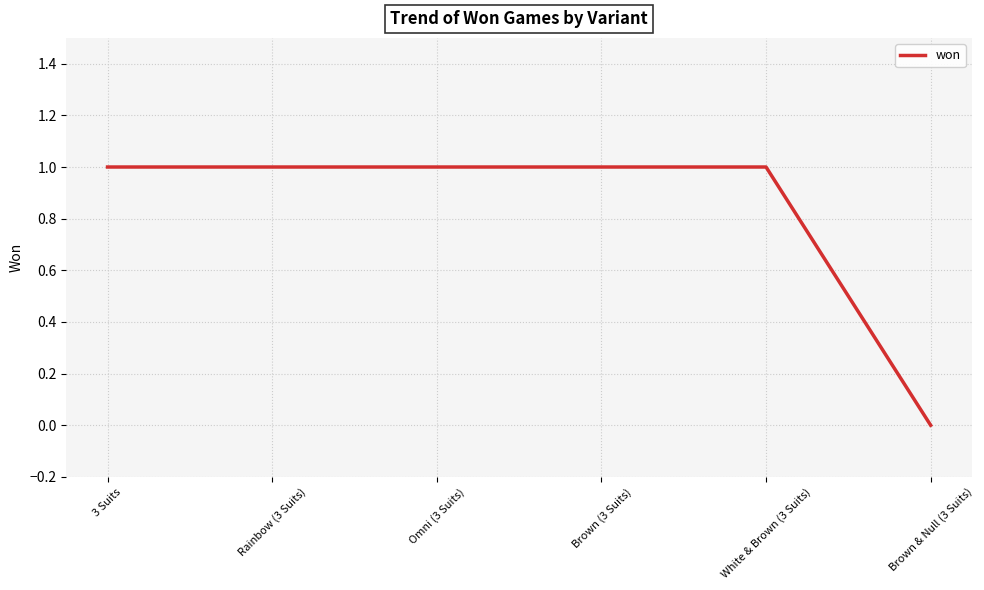

Which category has the lowest value across all series?

Brown & Null (3 Suits)